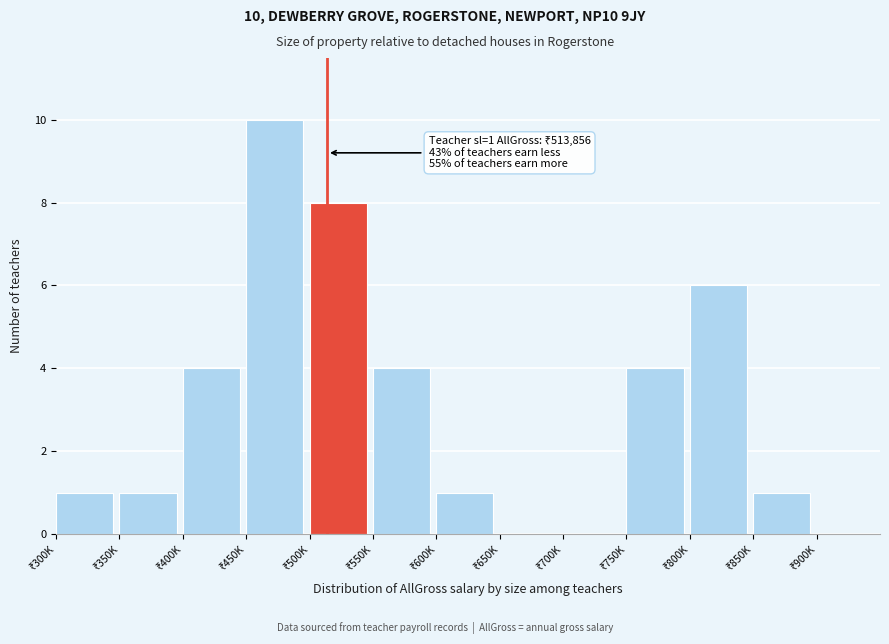

What is the maximum value shown in the chart?

10